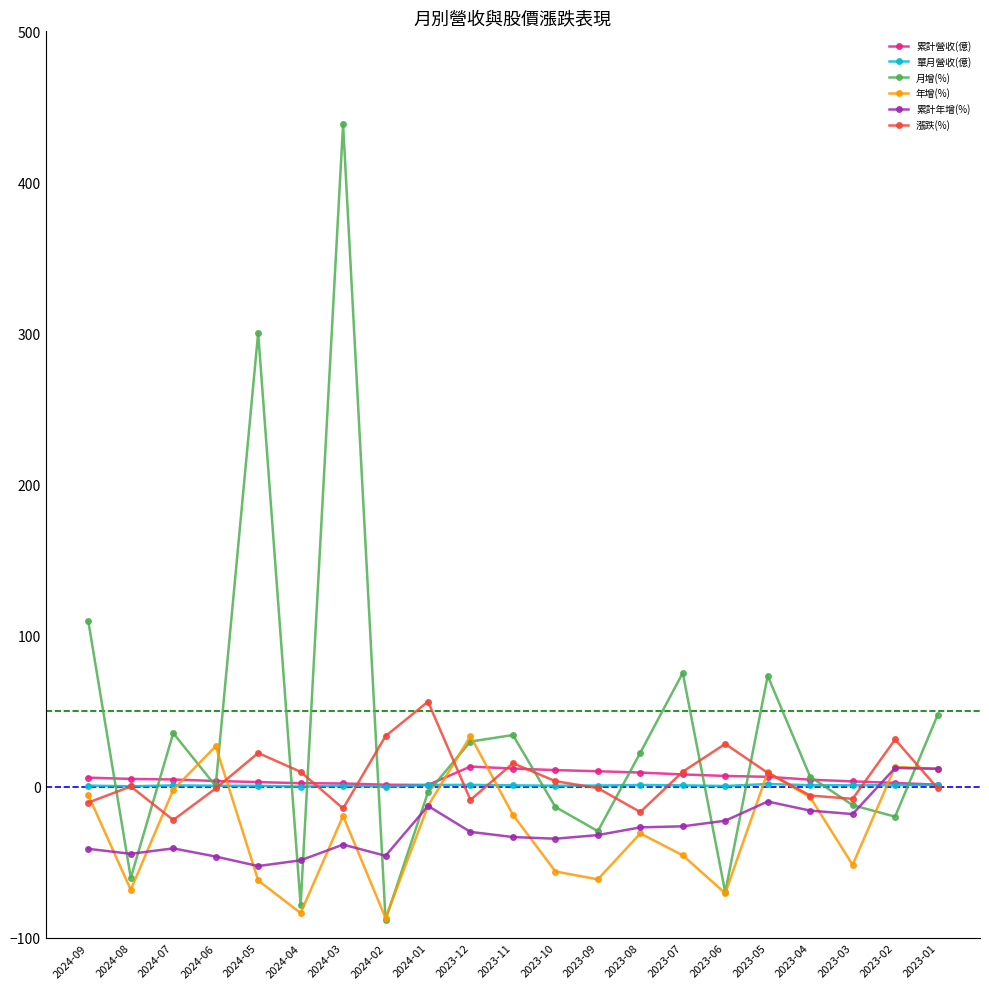

How many values in 累計年增(%) are below zero?

19